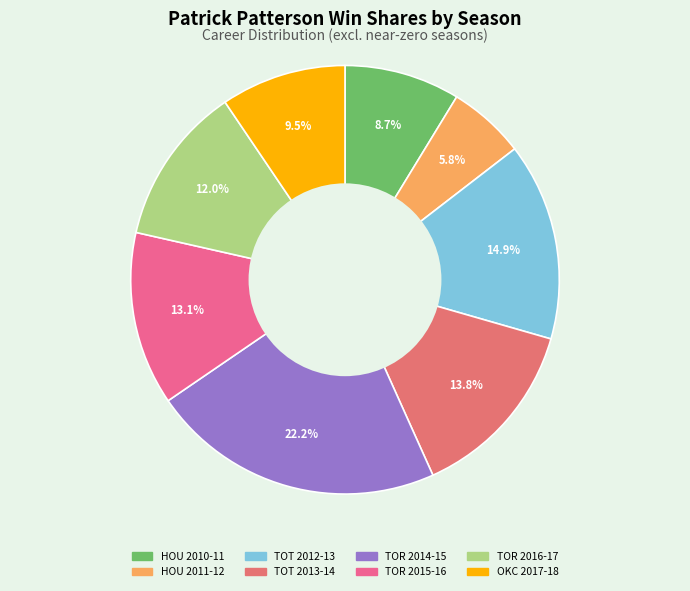

What percentage do TOR 2014-15 and HOU 2010-11 together represent?

30.9%